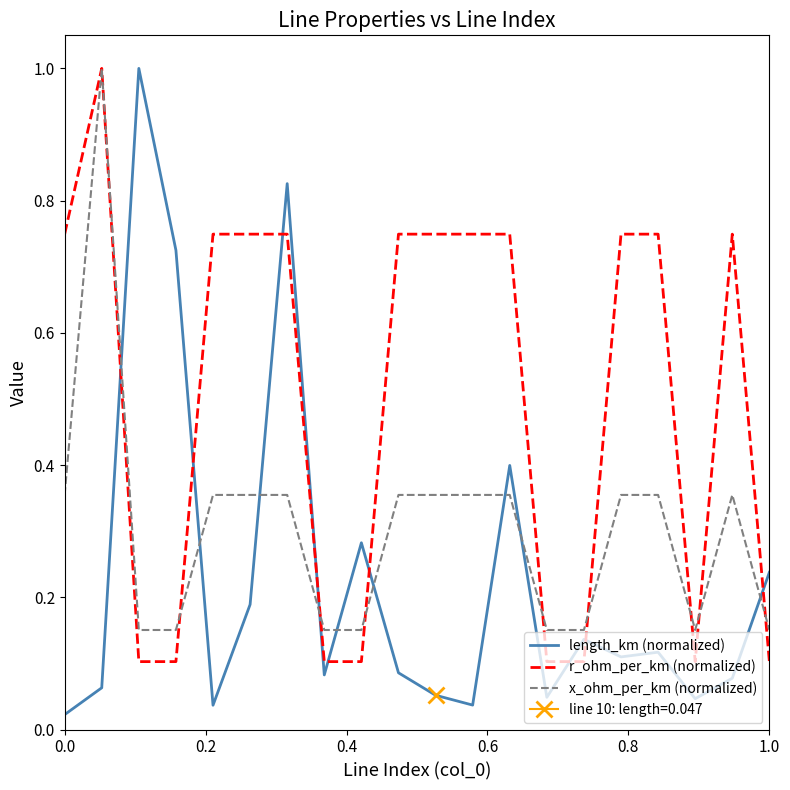

True or false: x_ohm_per_km (normalized) and r_ohm_per_km (normalized) intersect in this chart.

True